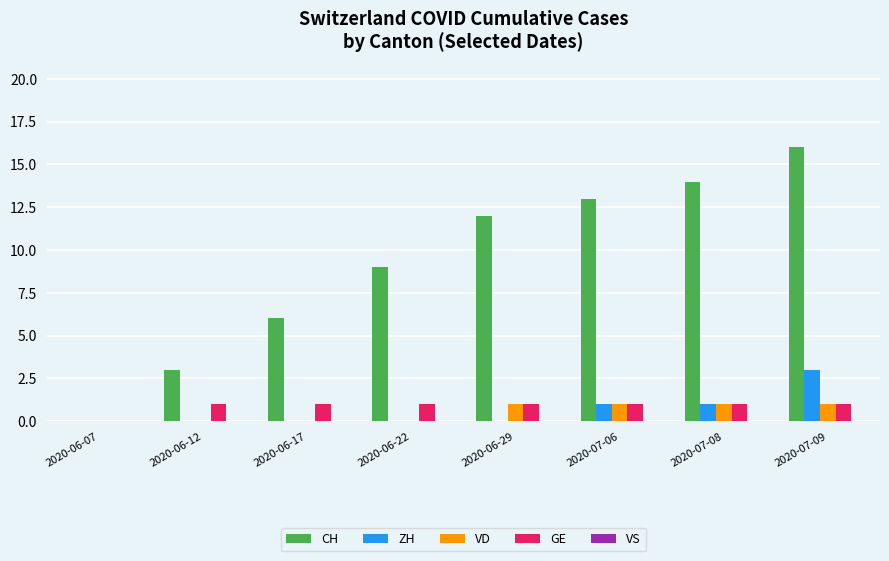

What is the highest value of the ZH series?

3